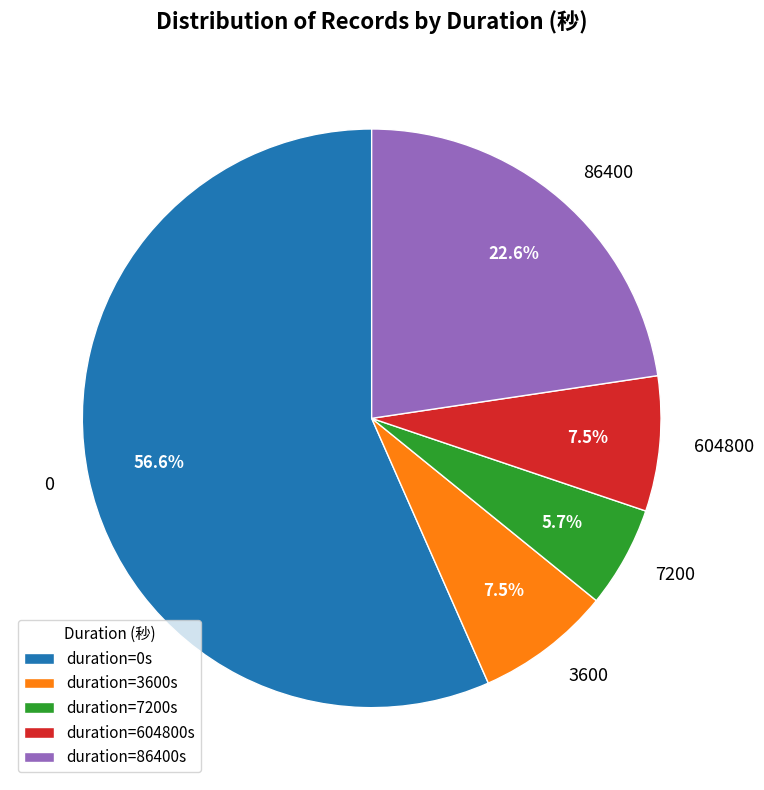

What is the smallest slice in the pie chart?

7200